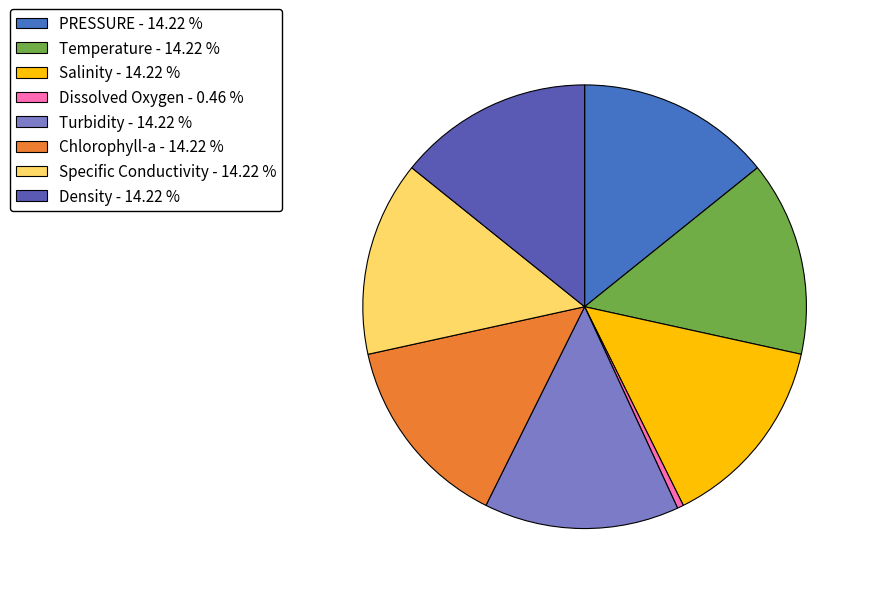

To the nearest percent, what portion does Temperature represent?

14%